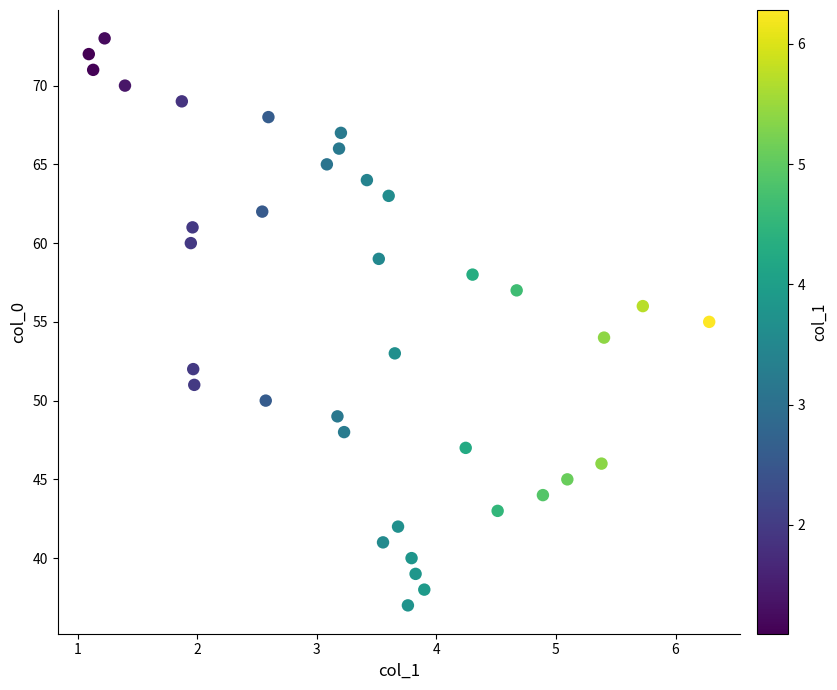

What is the range of Y values (max minus min)?

36